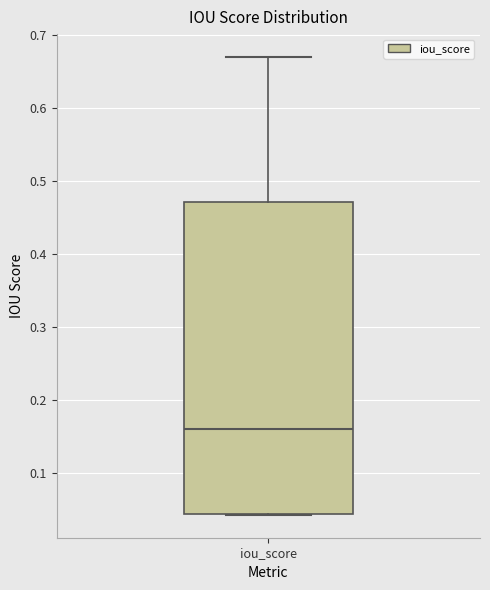

Where is the upper edge of the box for iou_score on the y-axis? The values are not printed on the chart, so give them approximately, as read against the axis.

0.47